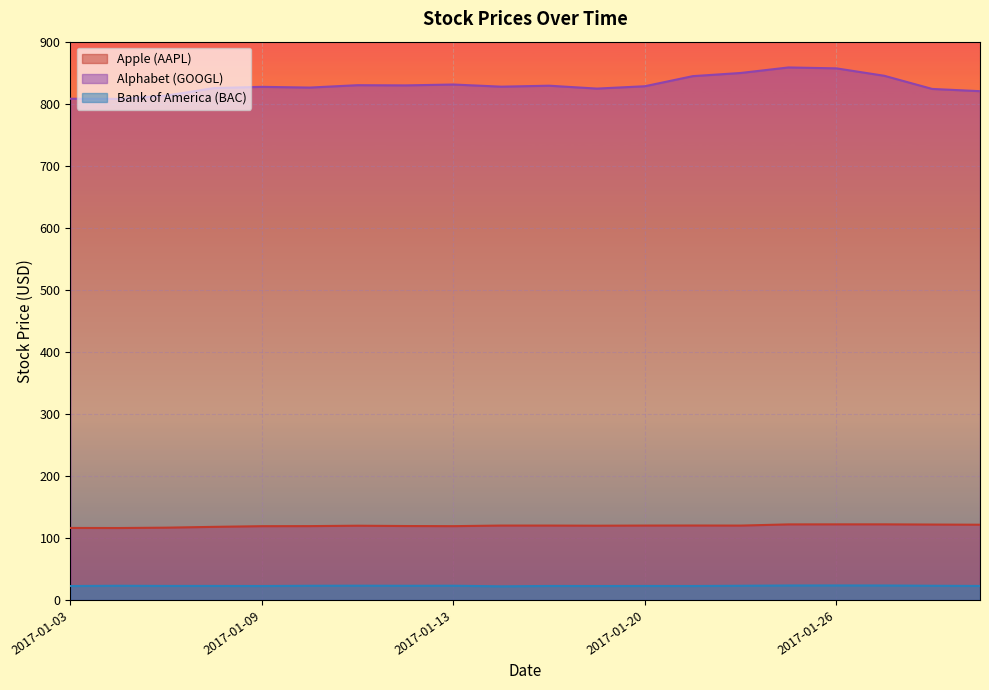

Is it true that Bank of America (BAC) equals 22.9 at 2017-01-30?

True